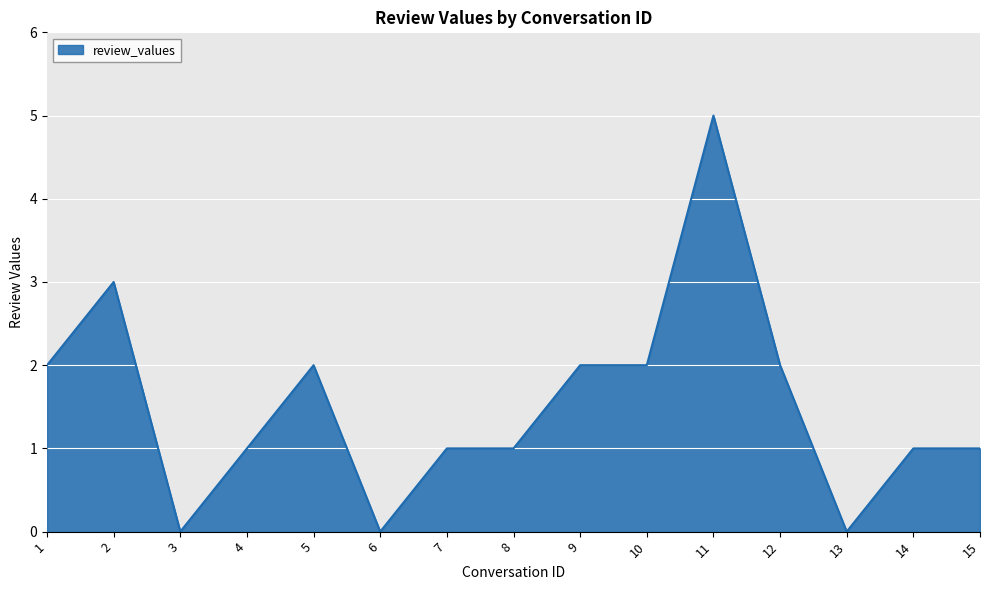

True or false: the data shows 1 at 2.

False